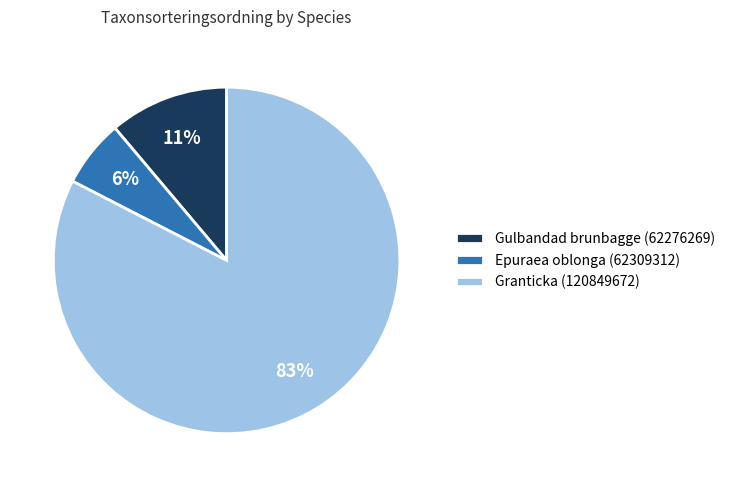

Count the number of slices in the pie.

3